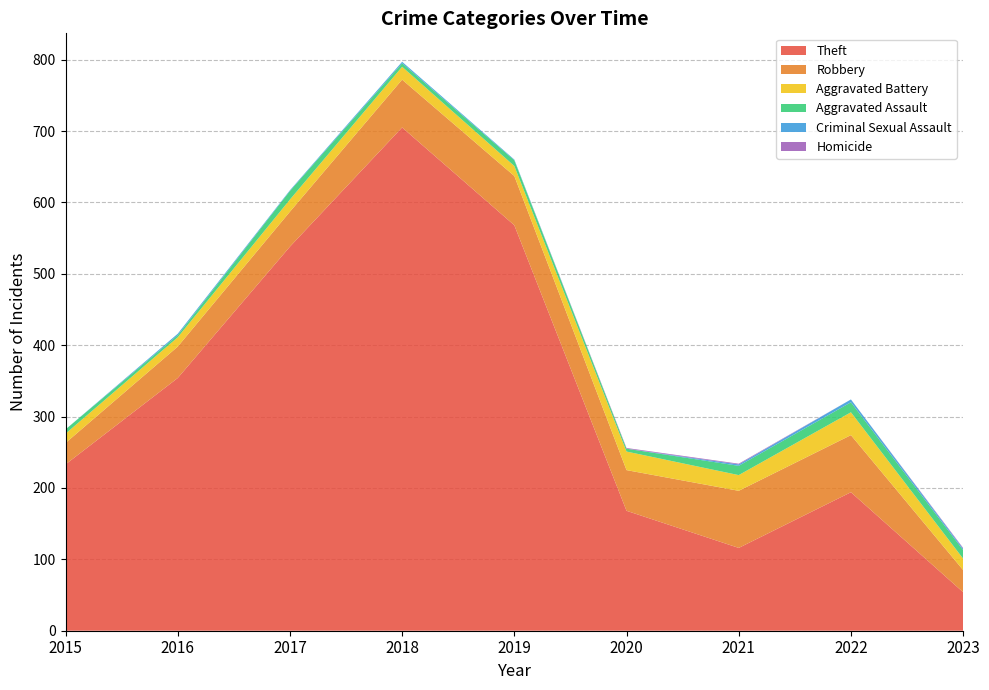

Reading right to left, list all the values displayed in this chart.

Theft: 2023=54	2022=194	2021=116	2020=168	2019=568	2018=705	2017=538	2016=354	2015=233
Robbery: 2023=31	2022=80	2021=80	2020=57	2019=69	2018=67	2017=49	2016=44	2015=30
Aggravated Battery: 2023=16	2022=32	2021=22	2020=26	2019=14	2018=18	2017=17	2016=13	2015=13
Aggravated Assault: 2023=12	2022=14	2021=13	2020=4	2019=8	2018=5	2017=12	2016=3	2015=6
Criminal Sexual Assault: 2023=2	2022=4	2021=2	2020=0	2019=1	2018=2	2017=1	2016=2	2015=0
Homicide: 2023=1	2022=0	2021=1	2020=1	2019=0	2018=0	2017=0	2016=0	2015=0